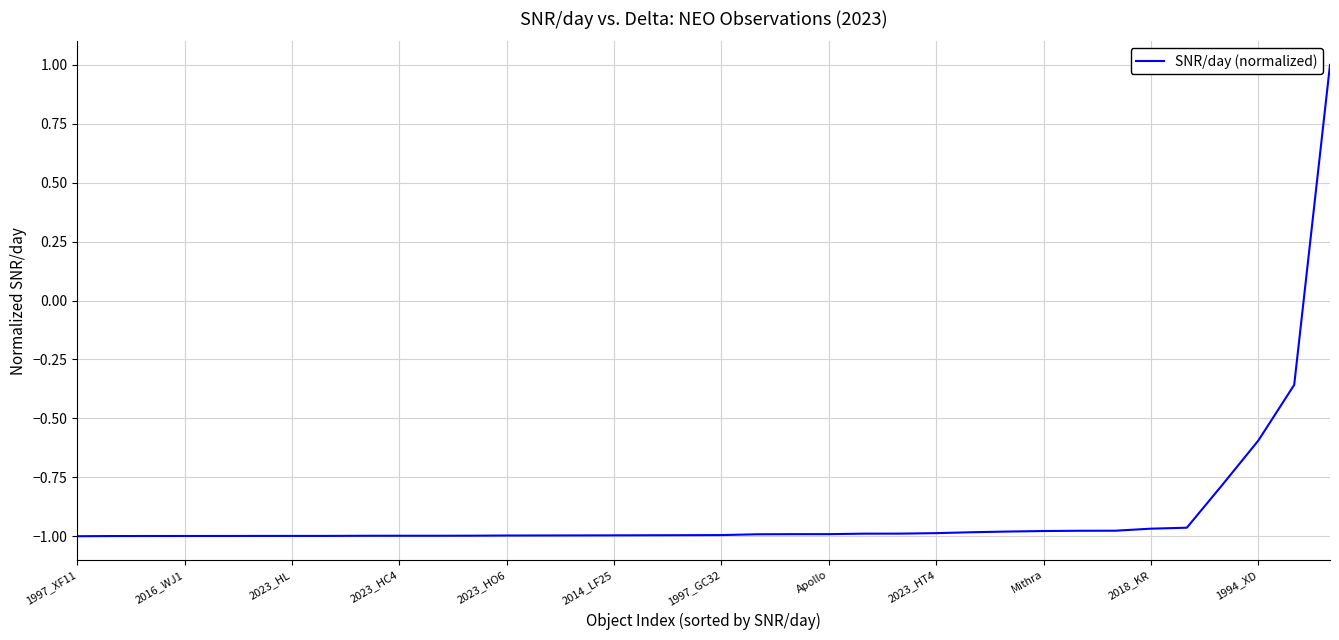

What is the greatest value displayed?

1.0